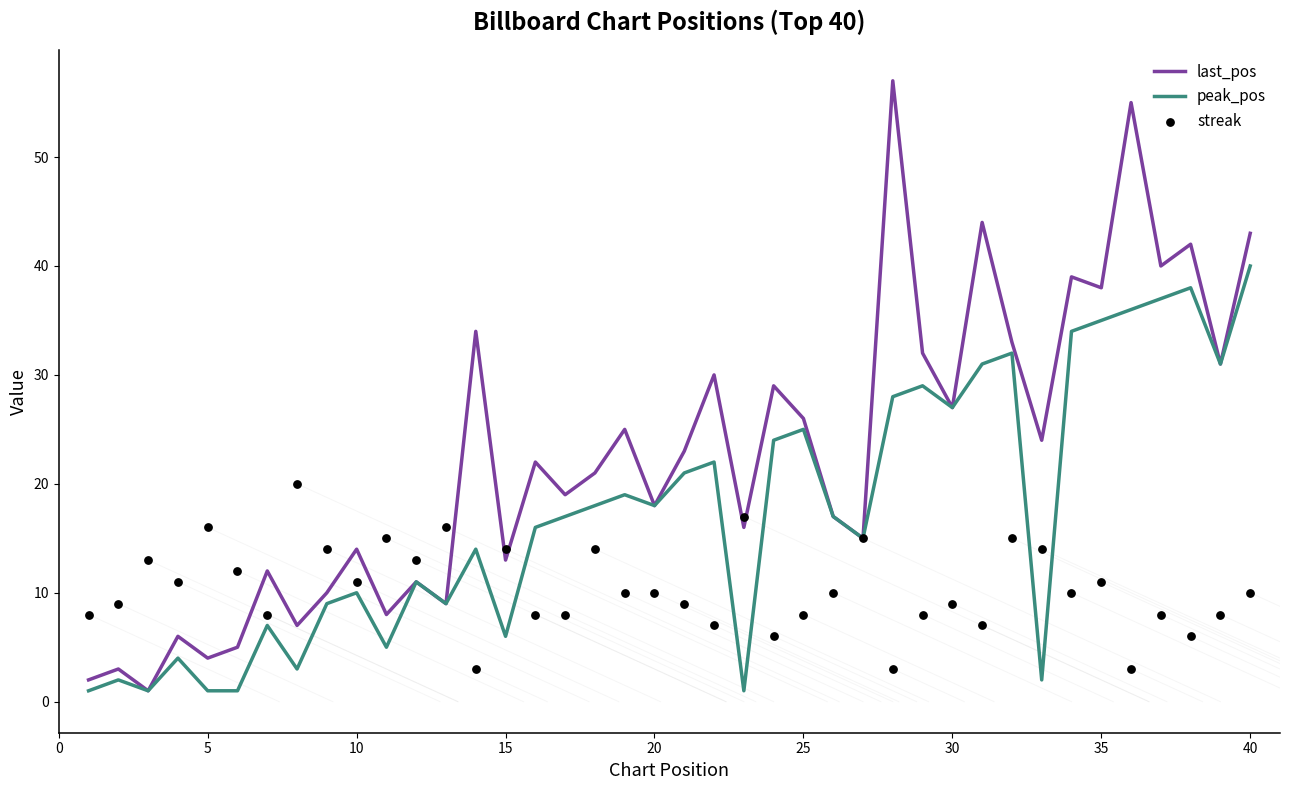

The last_pos series shows 18 at 20. True or false?

True